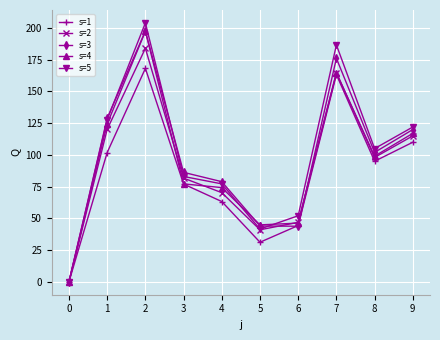

The value of s=5 at 7 is 186.7. True or false?

True